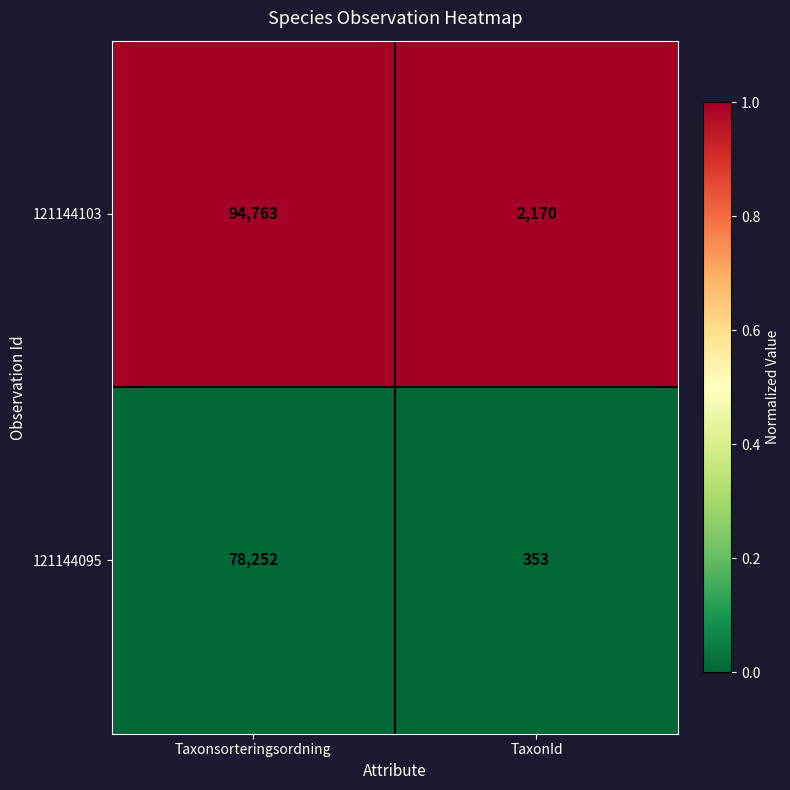

Which category has the highest value in the 121144095 series?

Taxonsorteringsordning